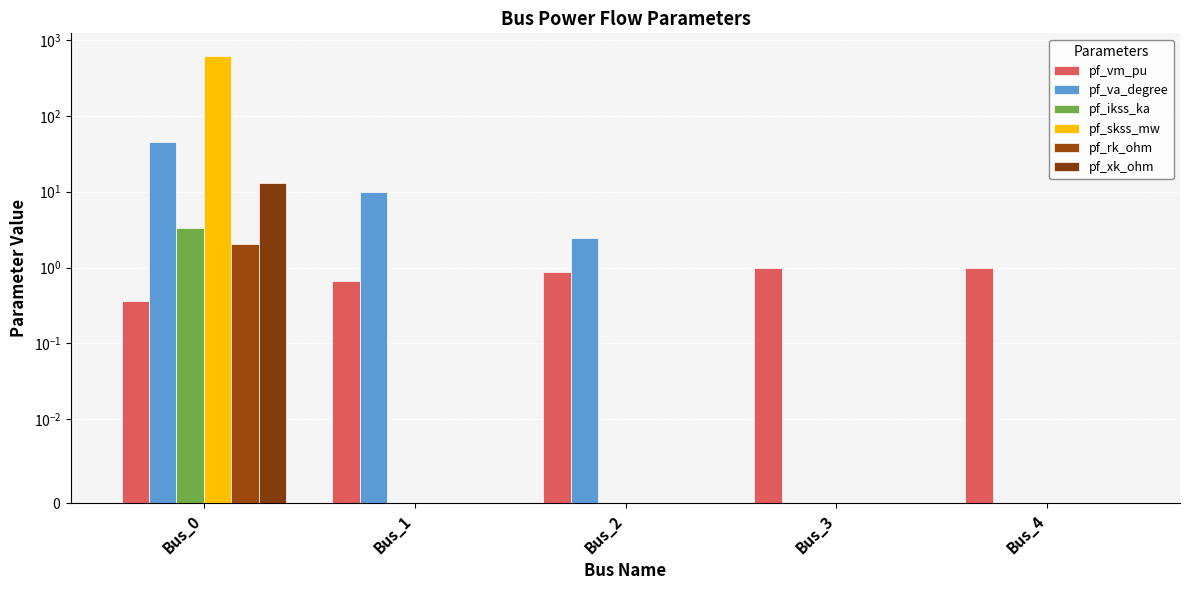

What is the difference between the maximum and minimum values in the pf_vm_pu series?

0.6